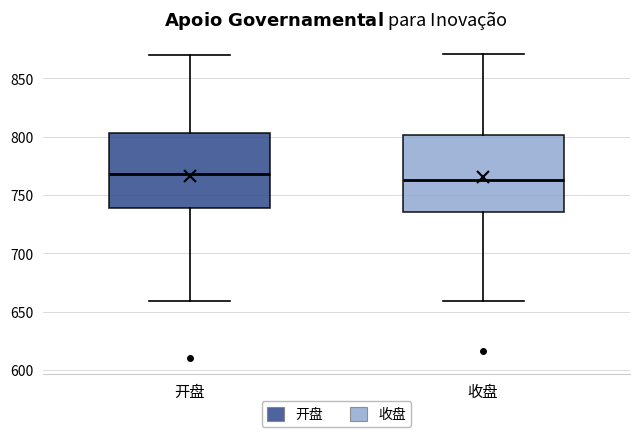

Reading left to right, transcribe this box plot: for each box, give where its median line is, the range the box spans, and where its two whiskers end, as read against the y-axis. The values are not printed on the chart, so give them approximately, as read against the axis.

开盘: median 770, box 740 to 805, whiskers 660 to 870
收盘: median 765, box 735 to 800, whiskers 660 to 870